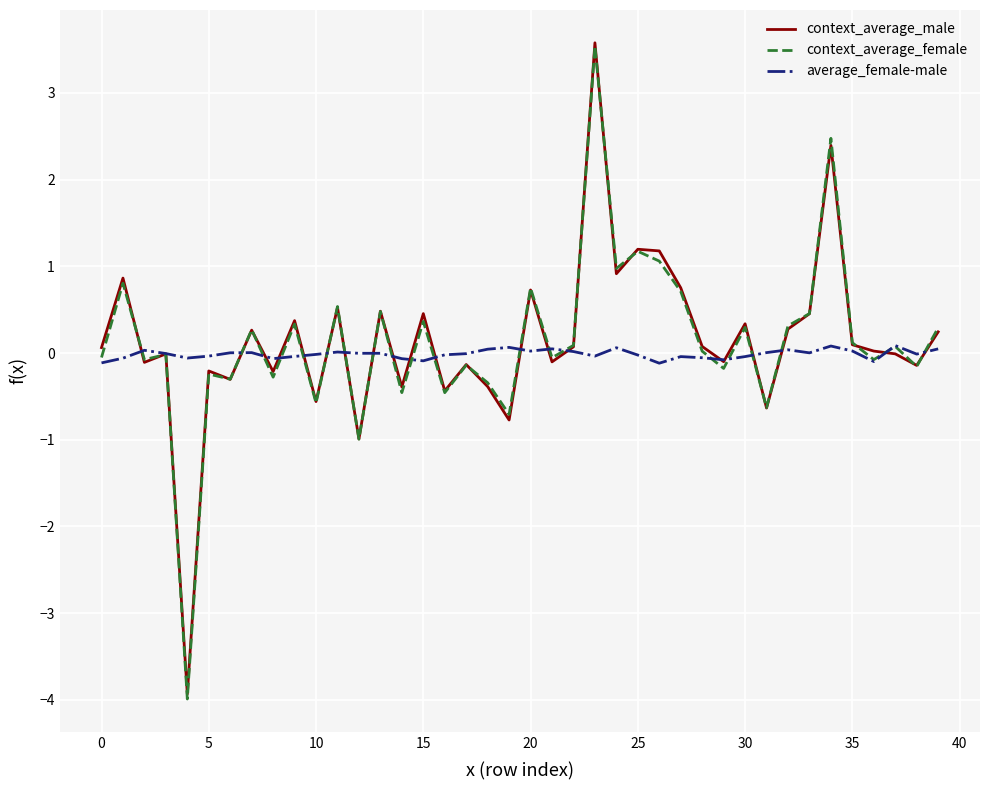

How many lines are shown in the chart?

3